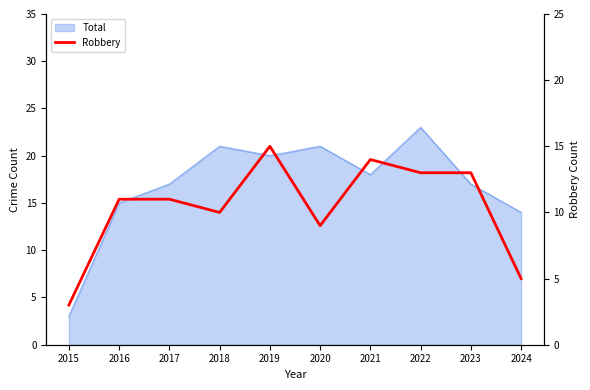

How many lines are shown in the chart?

1